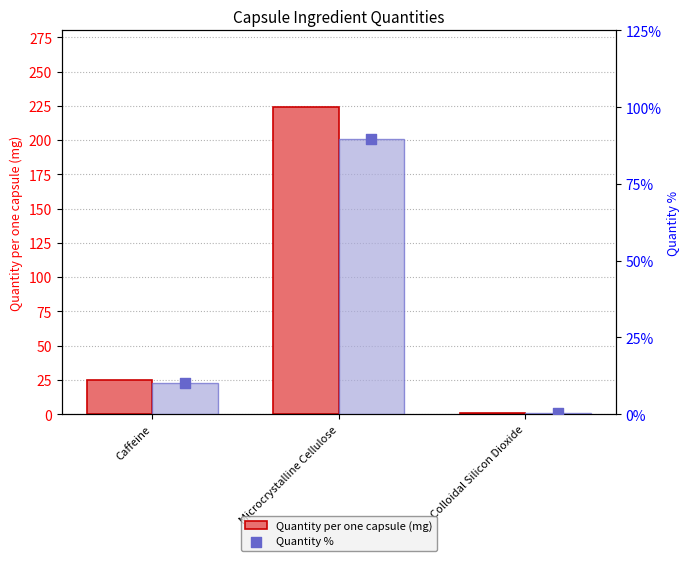

At which category is the sum across all series the highest?

Microcrystalline Cellulose